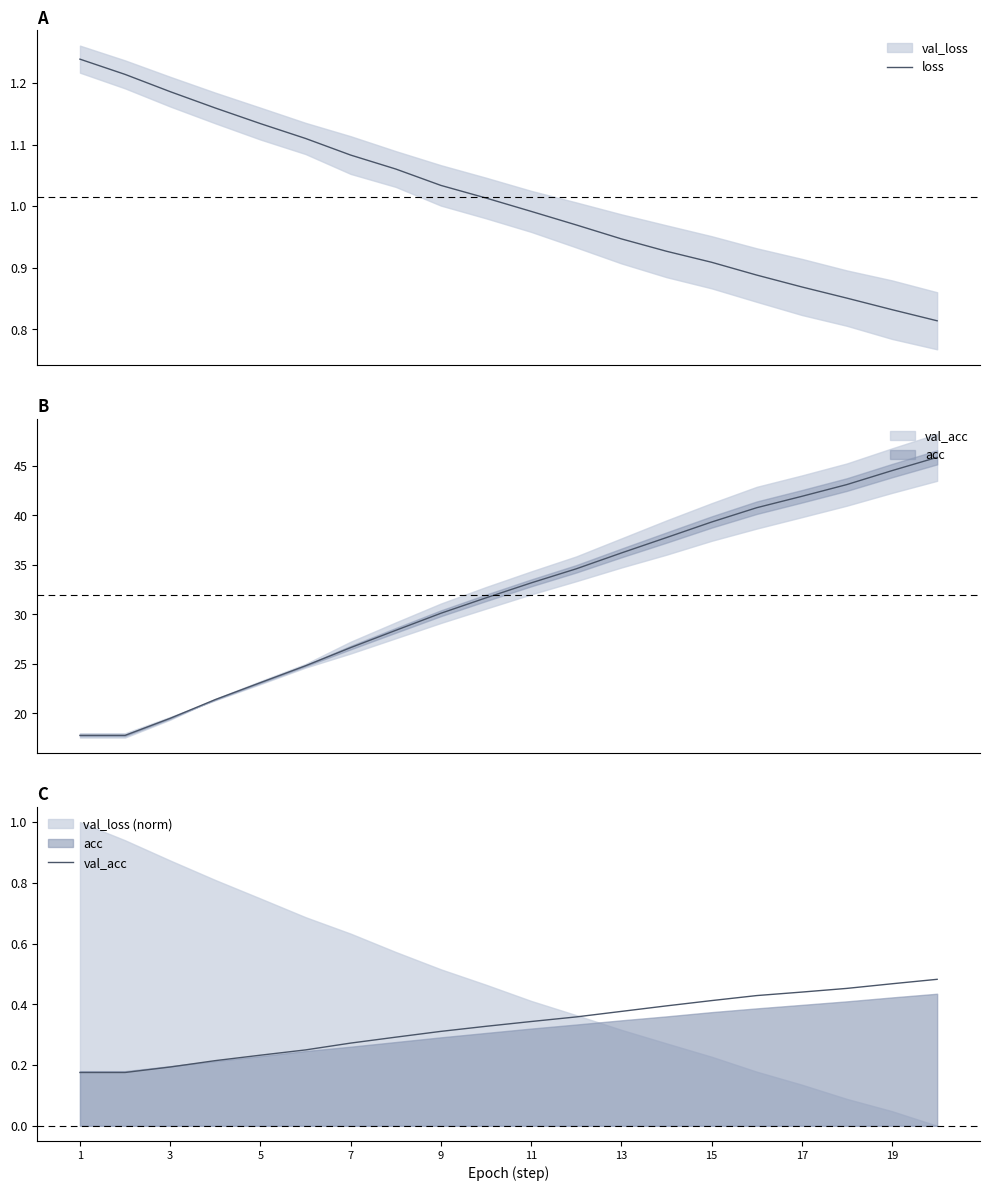

Is this an area chart (filled region under the line)?

No